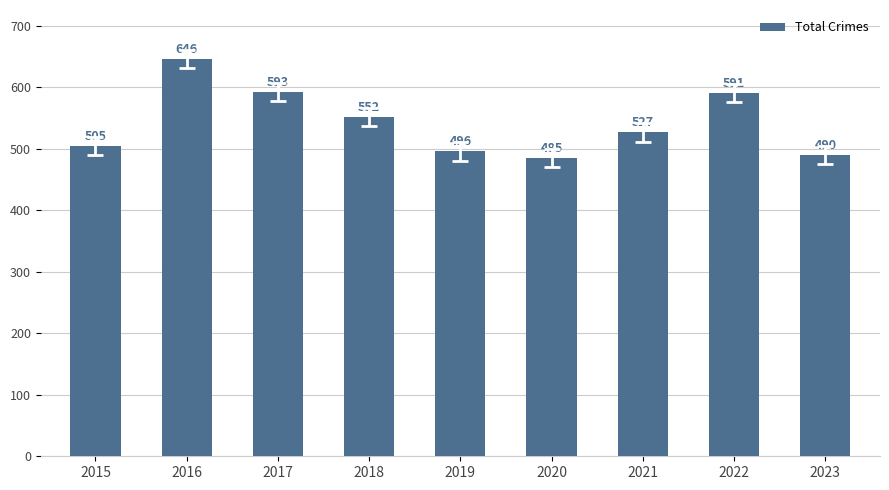

Rank the categories by value from lowest to highest.

2020, 2023, 2019, 2015, 2021, 2018, 2022, 2017, 2016